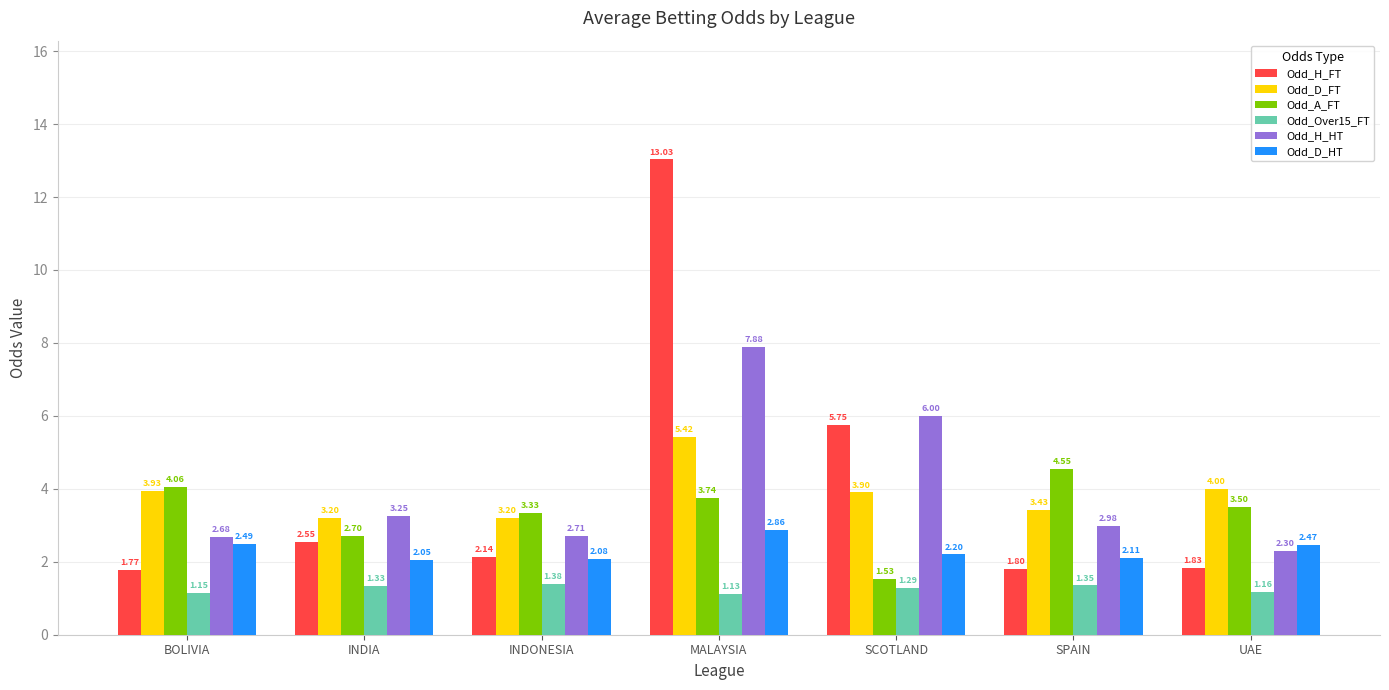

The value of Odd_H_FT at MALAYSIA is 13.0. True or false?

True